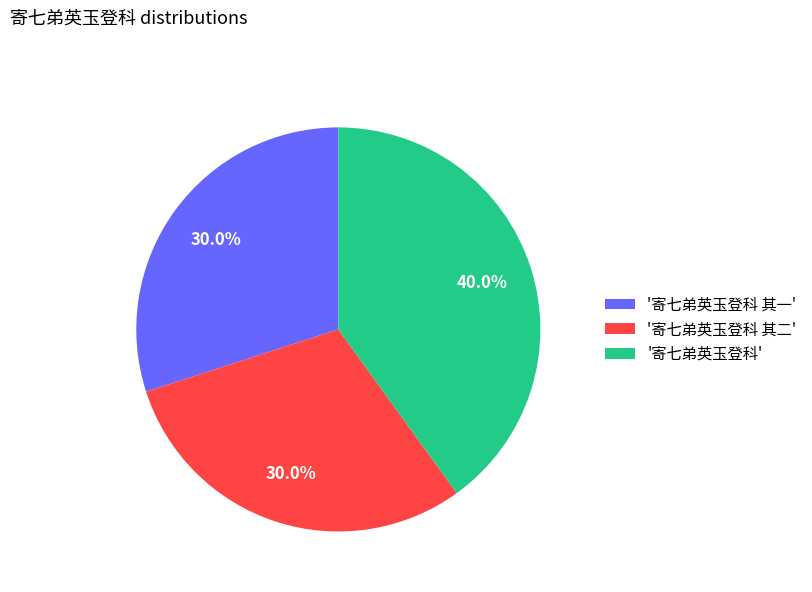

Is there a majority slice in this chart?

No